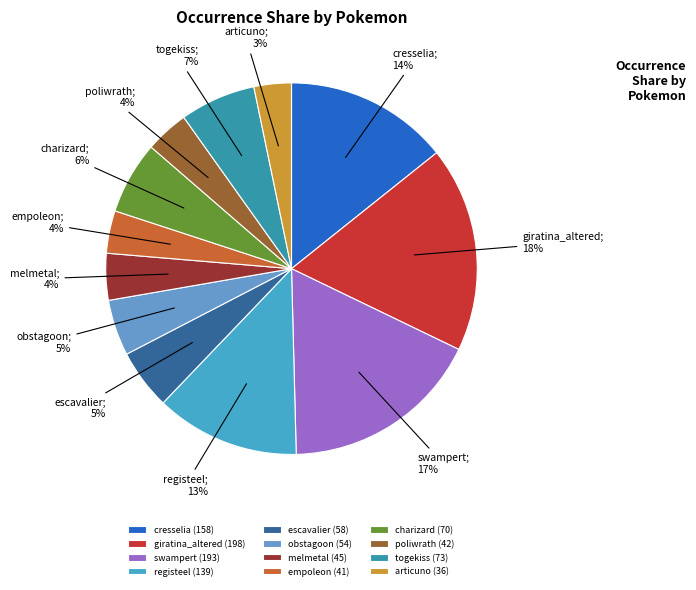

What percentage is the charizard slice, to the nearest percent?

6%